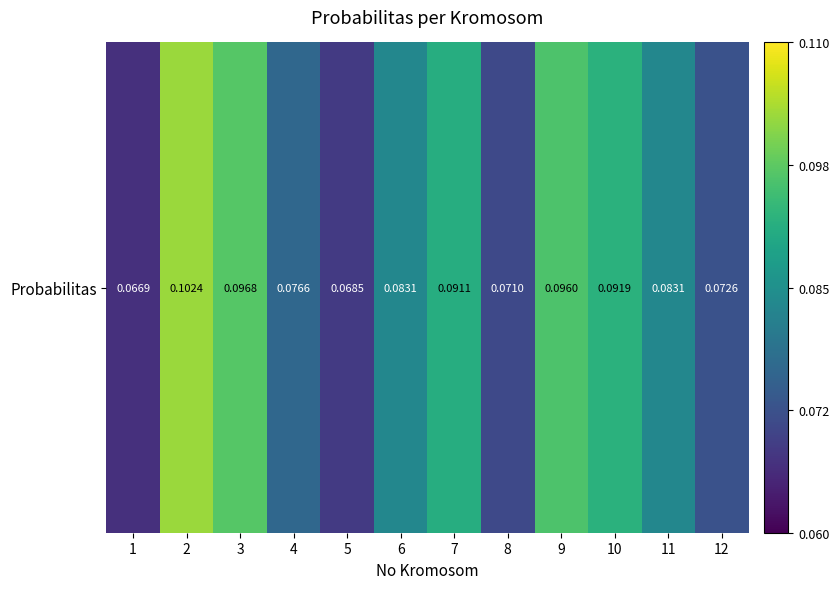

What is the approximate value at 6?

0.1